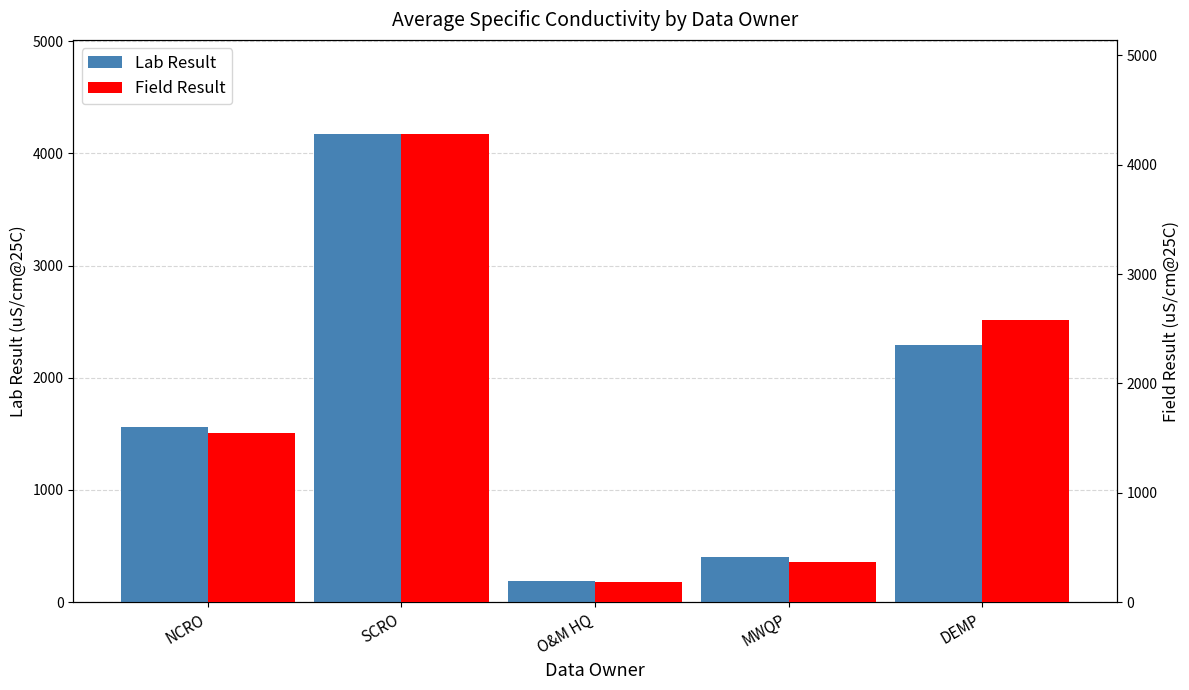

What is the difference between the highest and lowest values at NCRO?

15.1